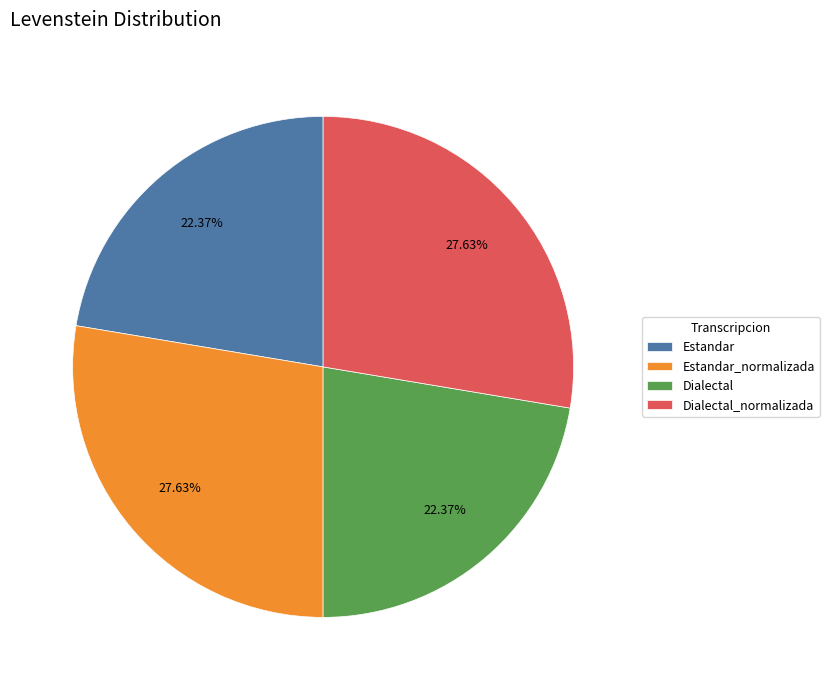

Is it true that Dialectal is 16% of the pie?

False